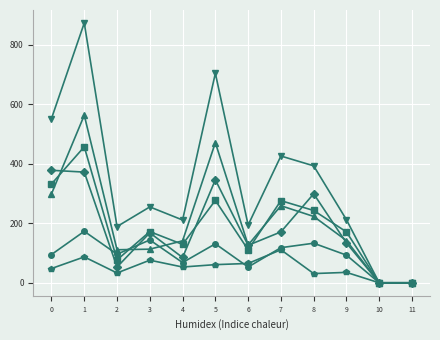

What is the greatest value displayed?

873